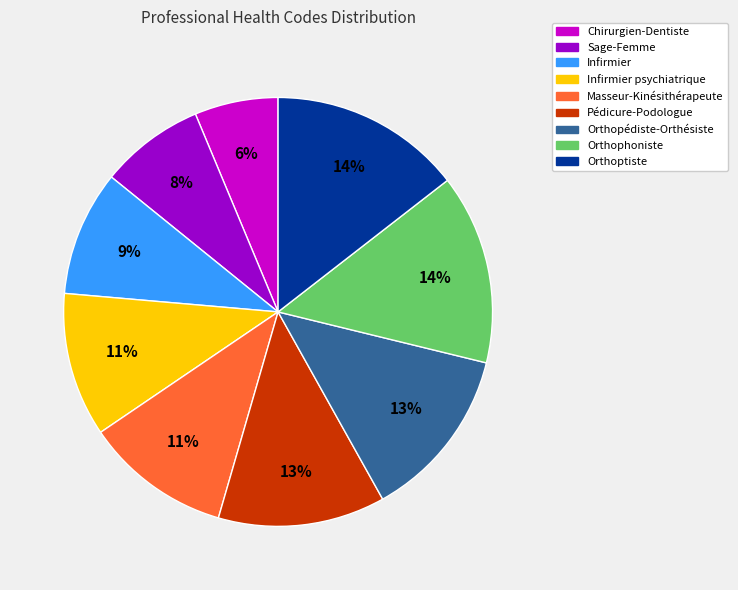

How many segments does this pie chart have?

9